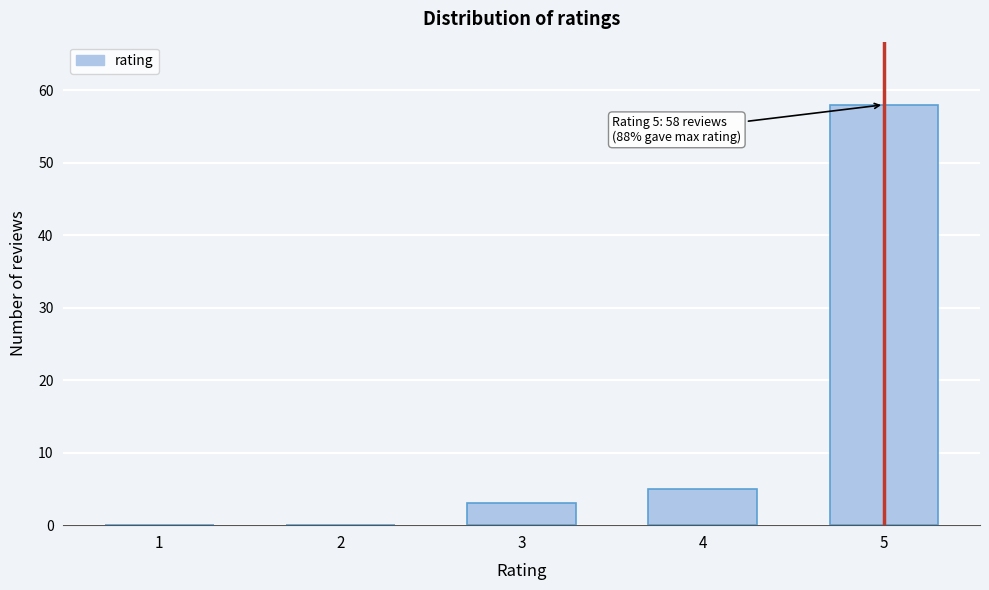

Reading right to left, what are all the values shown in this chart?

5=58	4=5	3=3	2=0	1=0